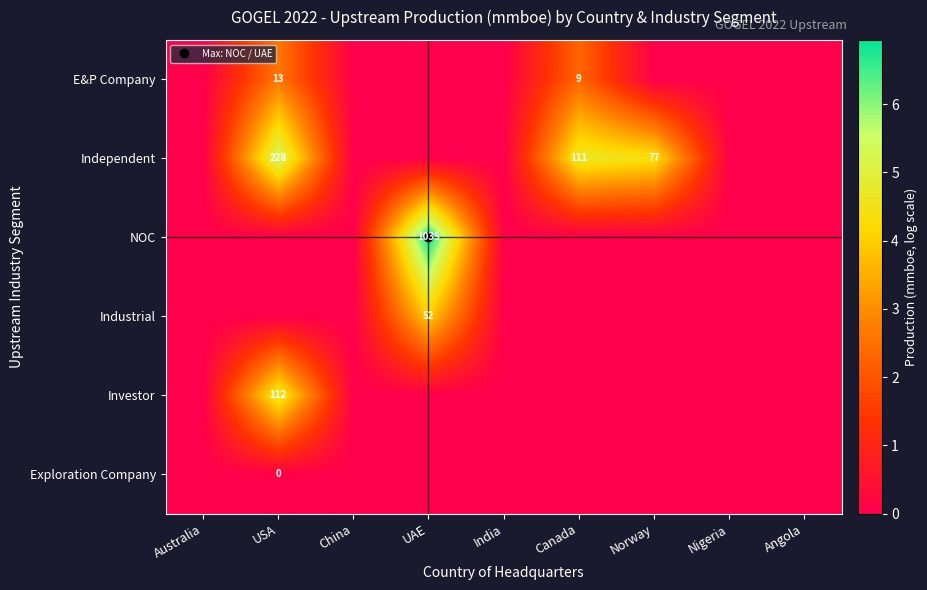

Rank the categories by Investor value from highest to lowest.

USA, Australia, China, UAE, India, Canada, Norway, Nigeria, Angola